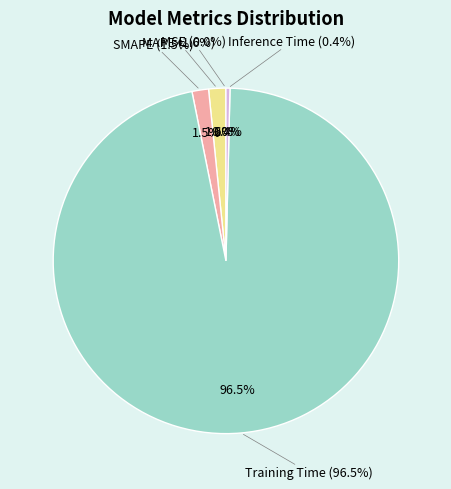

Count the number of slices in the pie.

5